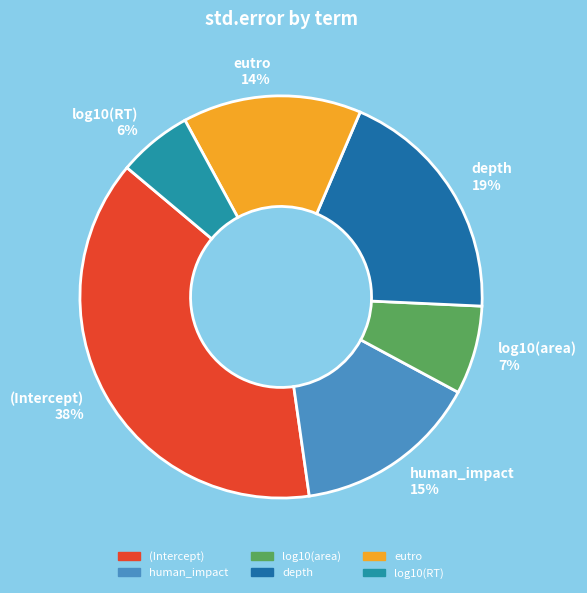

To the nearest percent, what is the average slice percentage?

17%